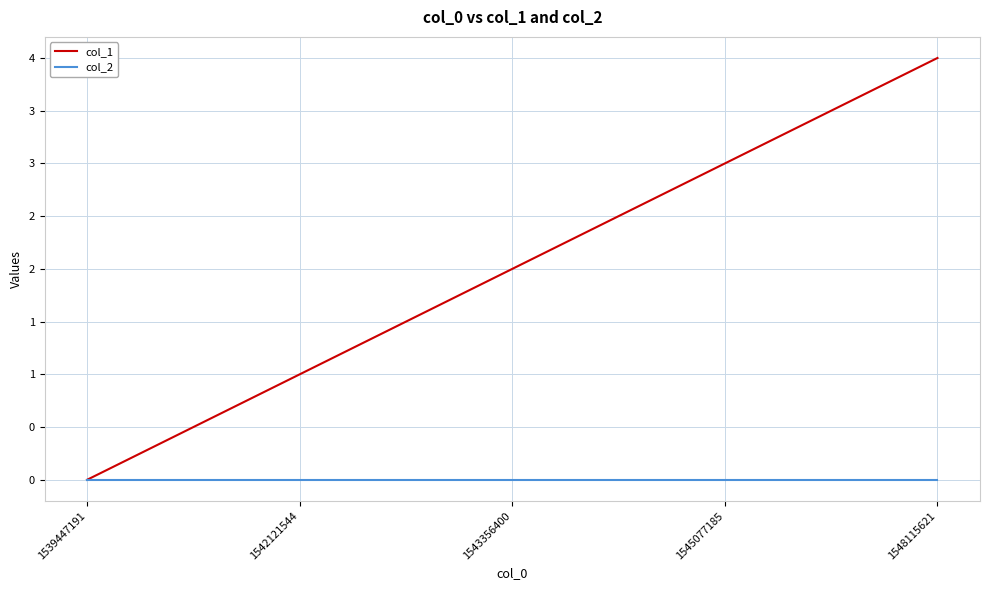

What are all the series names shown in the legend?

col_1, col_2